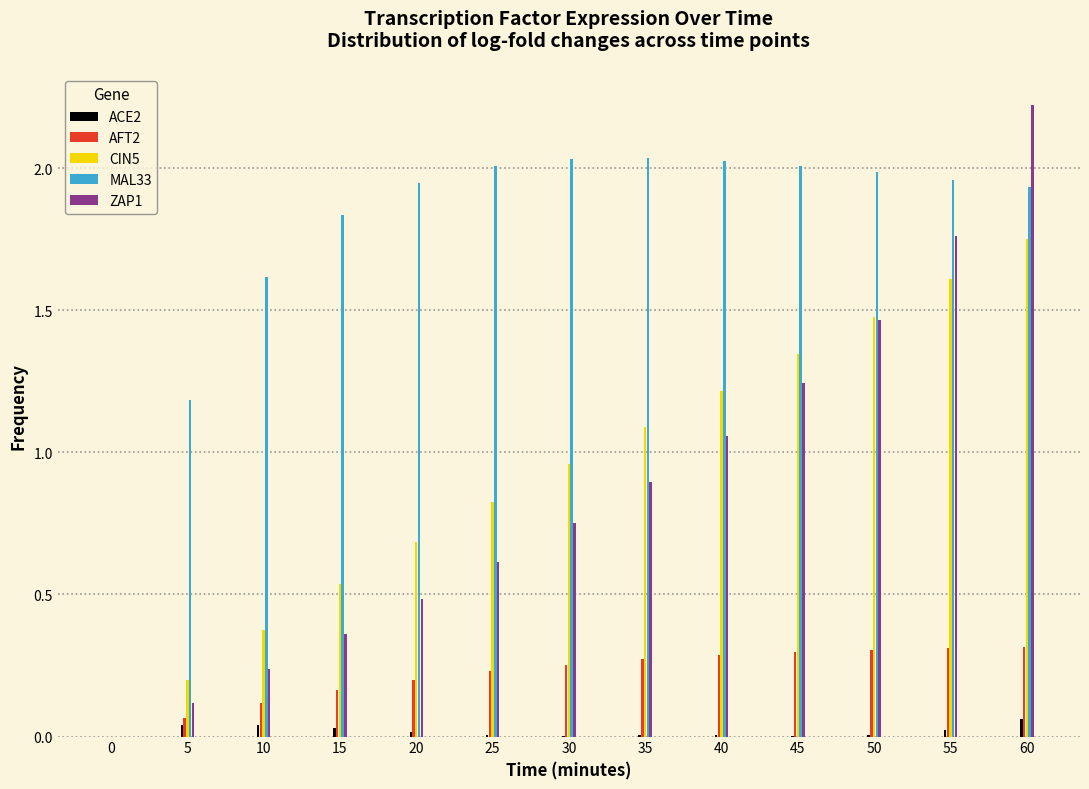

Which series has the largest total across all categories?

MAL33